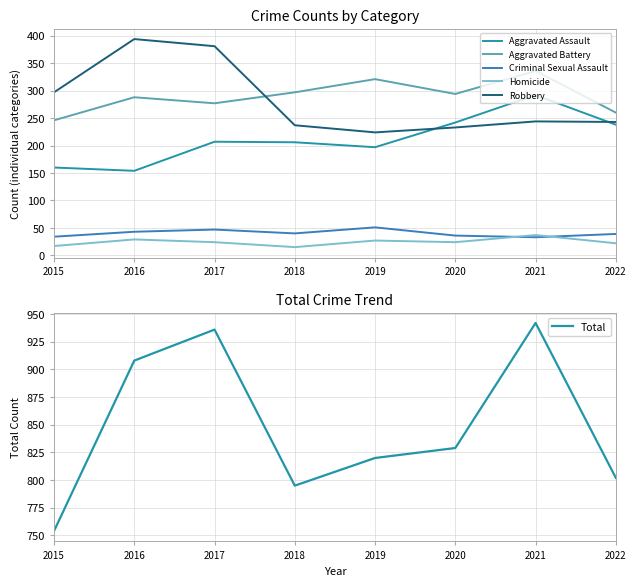

What is the difference between the highest and lowest values at 2020?

805